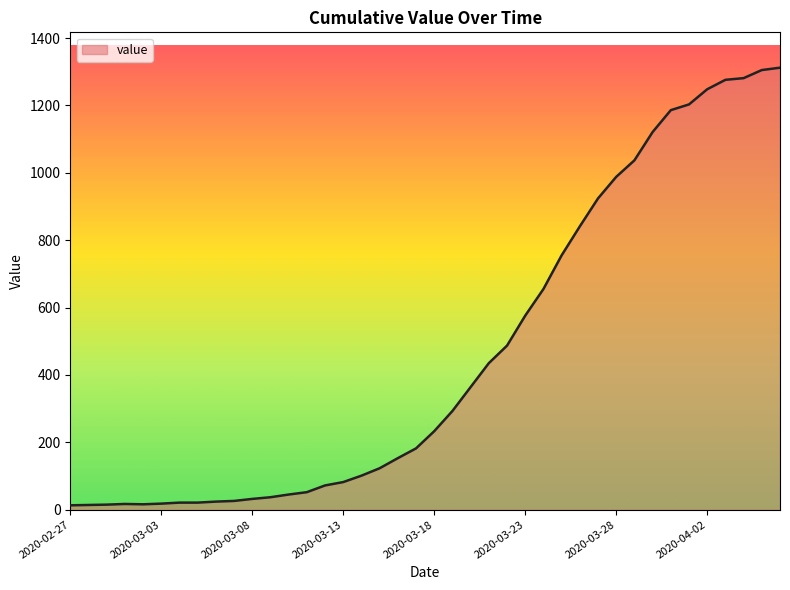

How many series are shown in this chart?

1